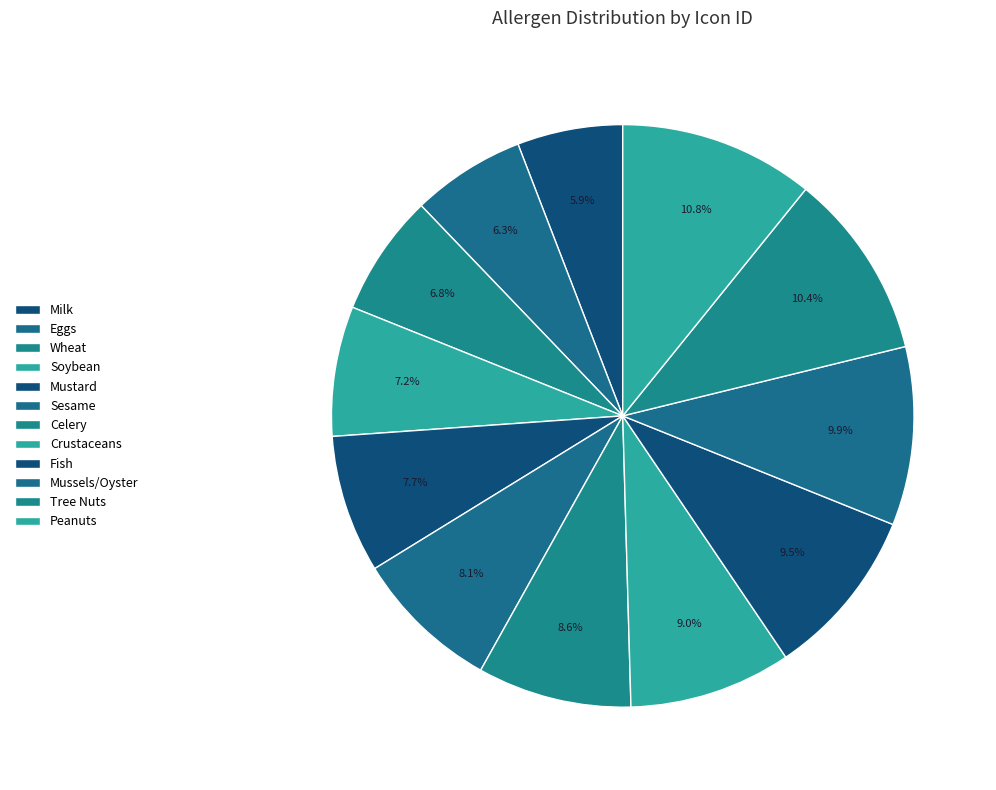

True or false: Fish accounts for 18% of the total.

False